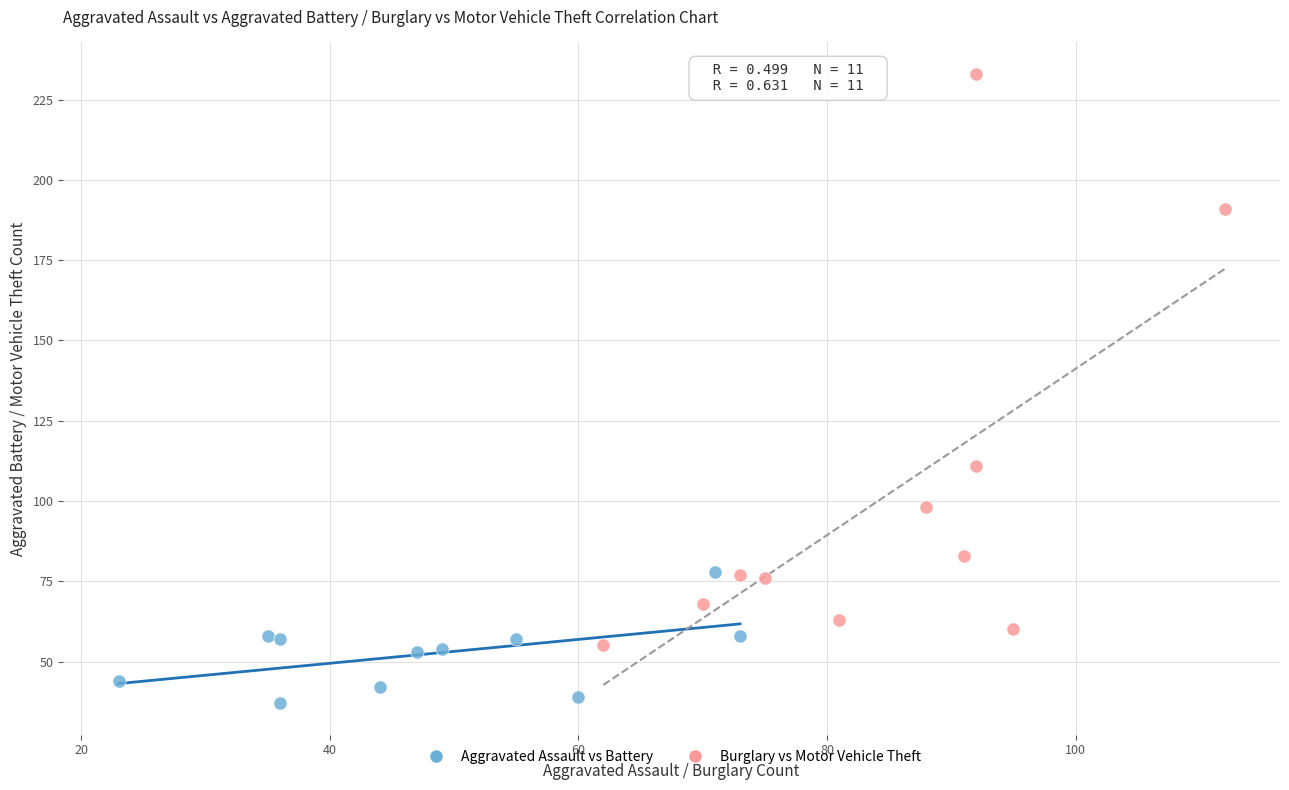

Which series has the widest spread of Y values?

Burglary vs Motor Vehicle Theft